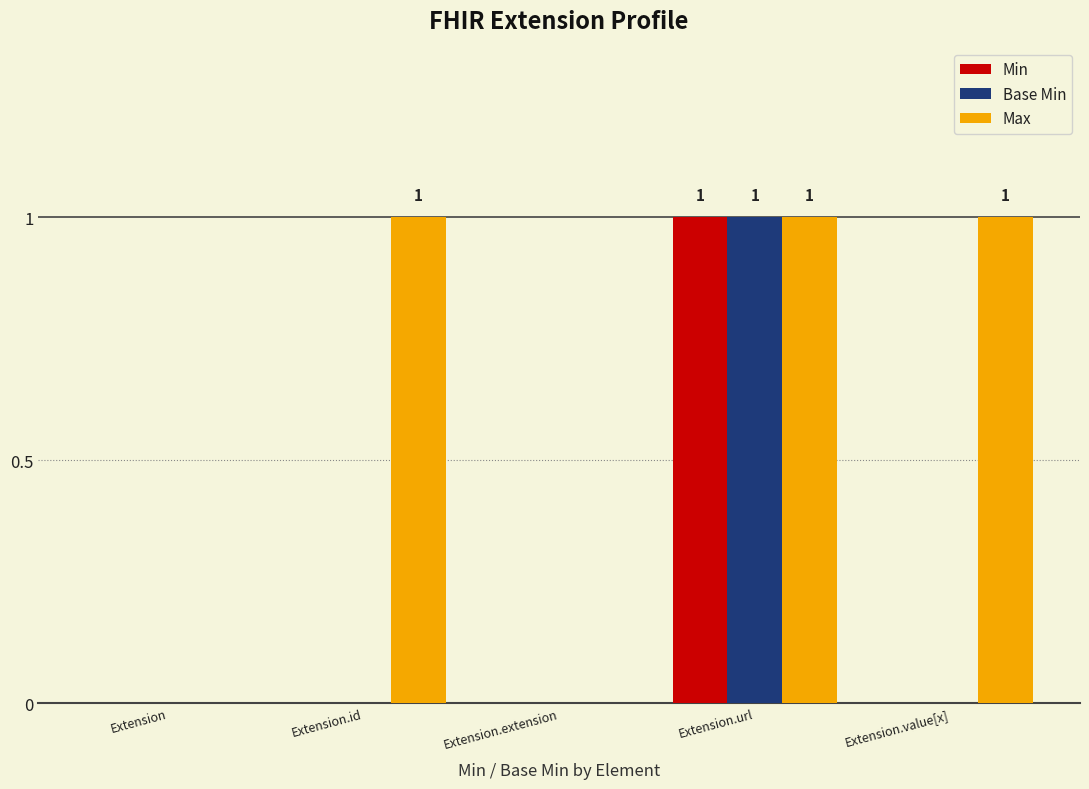

Reading right to left, list all the values displayed in this chart.

Min: Extension.value[x]=0	Extension.url=1	Extension.extension=0	Extension.id=0	Extension=0
Base Min: Extension.value[x]=0	Extension.url=1	Extension.extension=0	Extension.id=0	Extension=0
Max: Extension.value[x]=1	Extension.url=1	Extension.extension=0	Extension.id=1	Extension=0